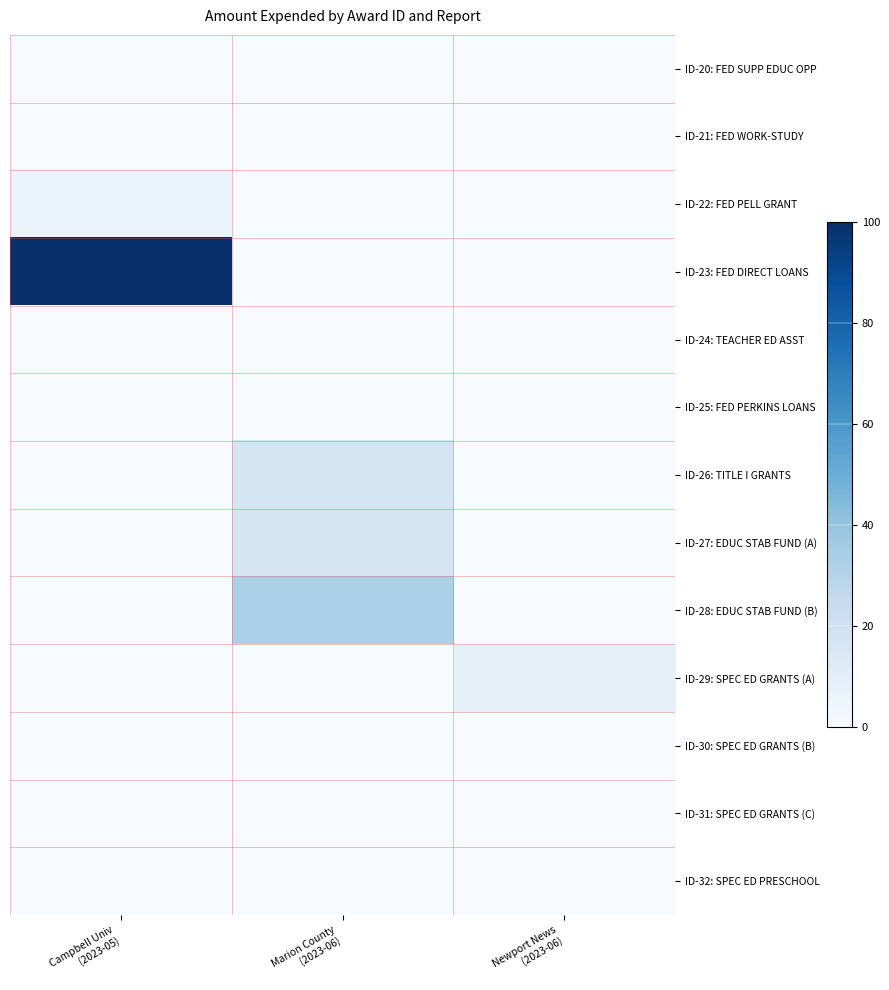

List the series in order of their peak value, highest first.

ID-23: FED DIRECT LOANS, ID-28: EDUC STAB FUND (B), ID-27: EDUC STAB FUND (A), ID-26: TITLE I GRANTS, ID-29: SPEC ED GRANTS (A), ID-22: FED PELL GRANT, ID-20: FED SUPP EDUC OPP, ID-21: FED WORK-STUDY, ID-32: SPEC ED PRESCHOOL, ID-31: SPEC ED GRANTS (C), ID-24: TEACHER ED ASST, ID-30: SPEC ED GRANTS (B), ID-25: FED PERKINS LOANS